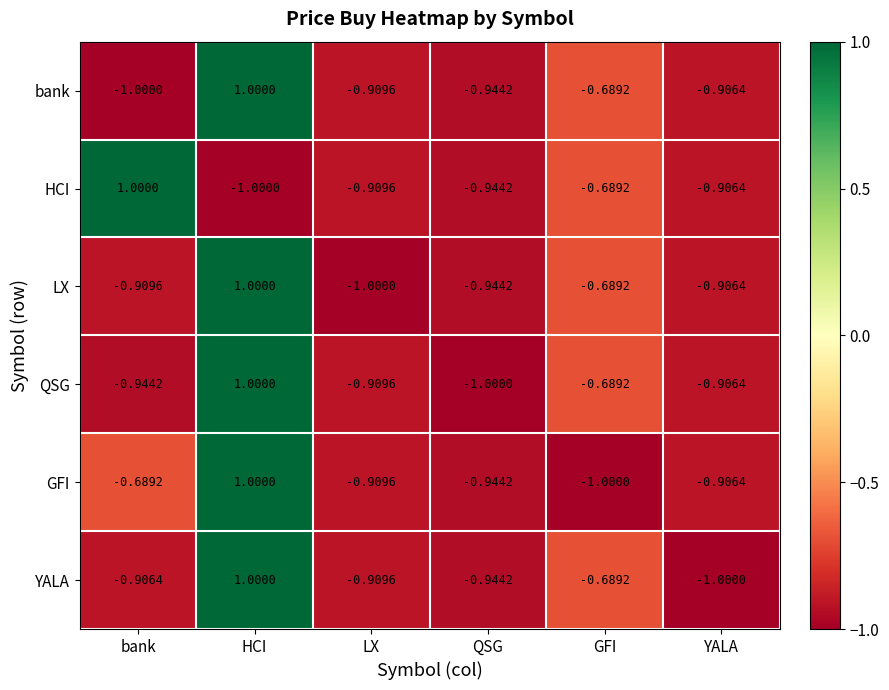

At which label does bank first exceed 0?

HCI